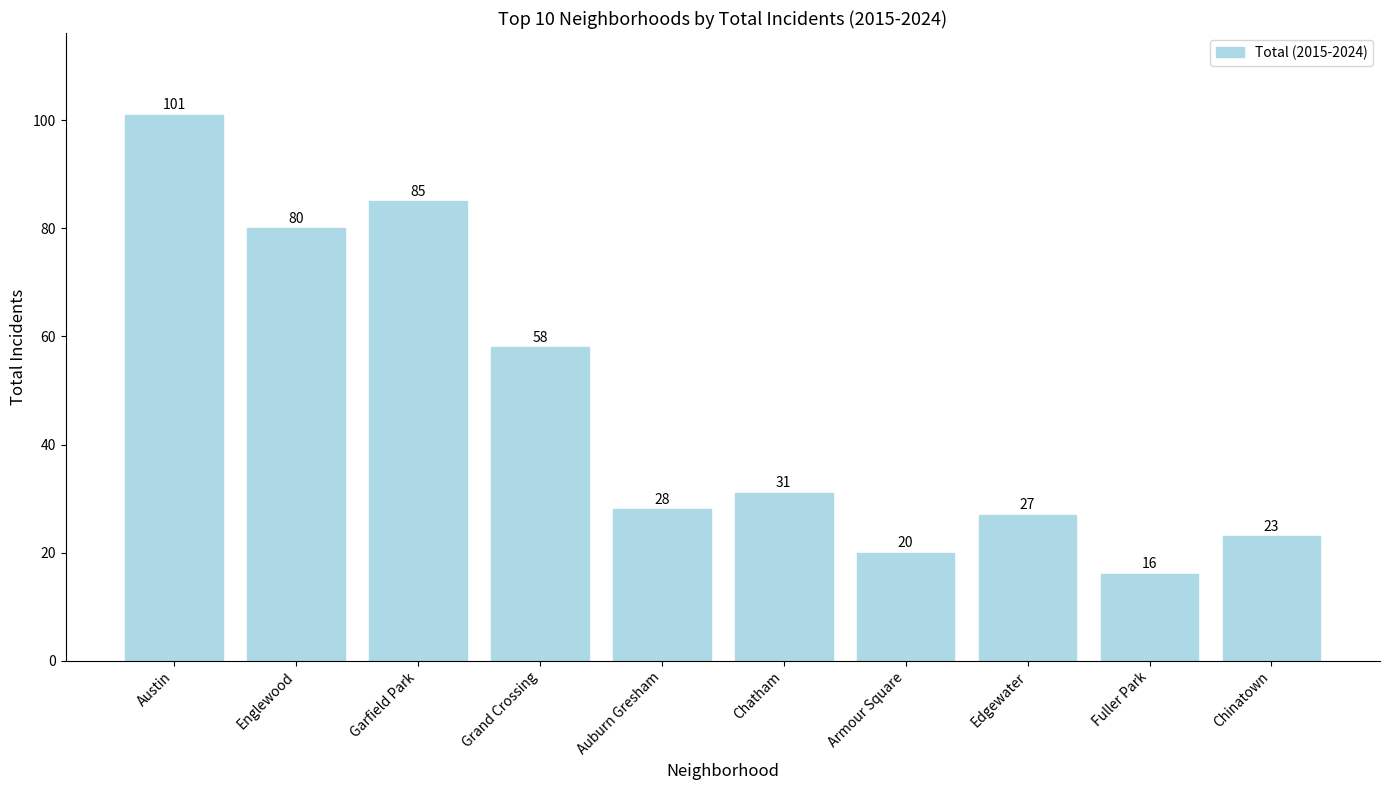

How many bars are there in total?

10